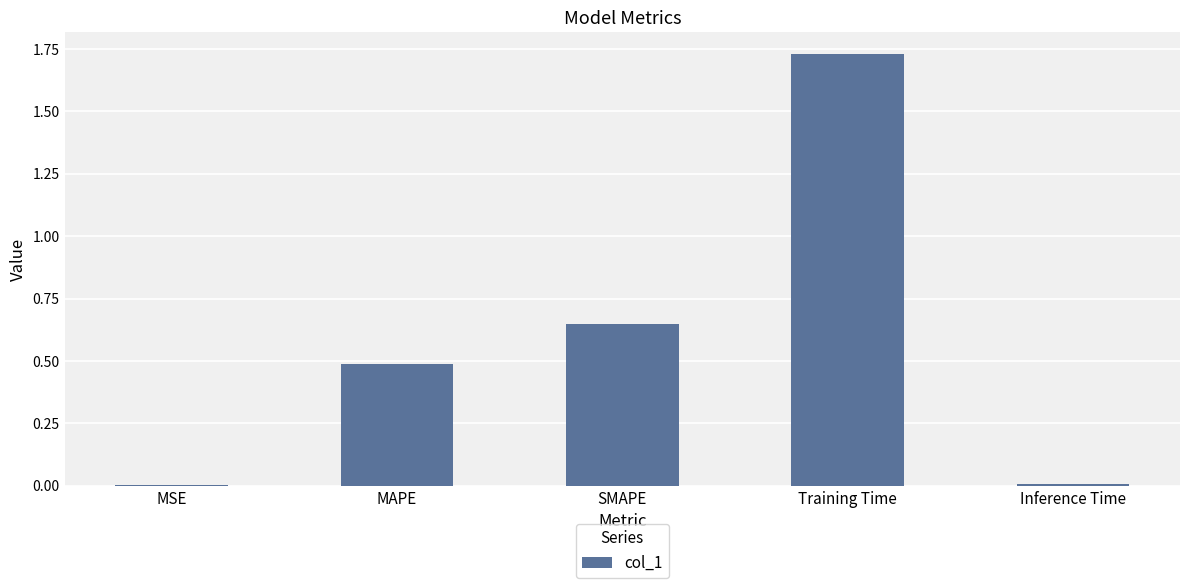

What is the sum of all values?

2.9